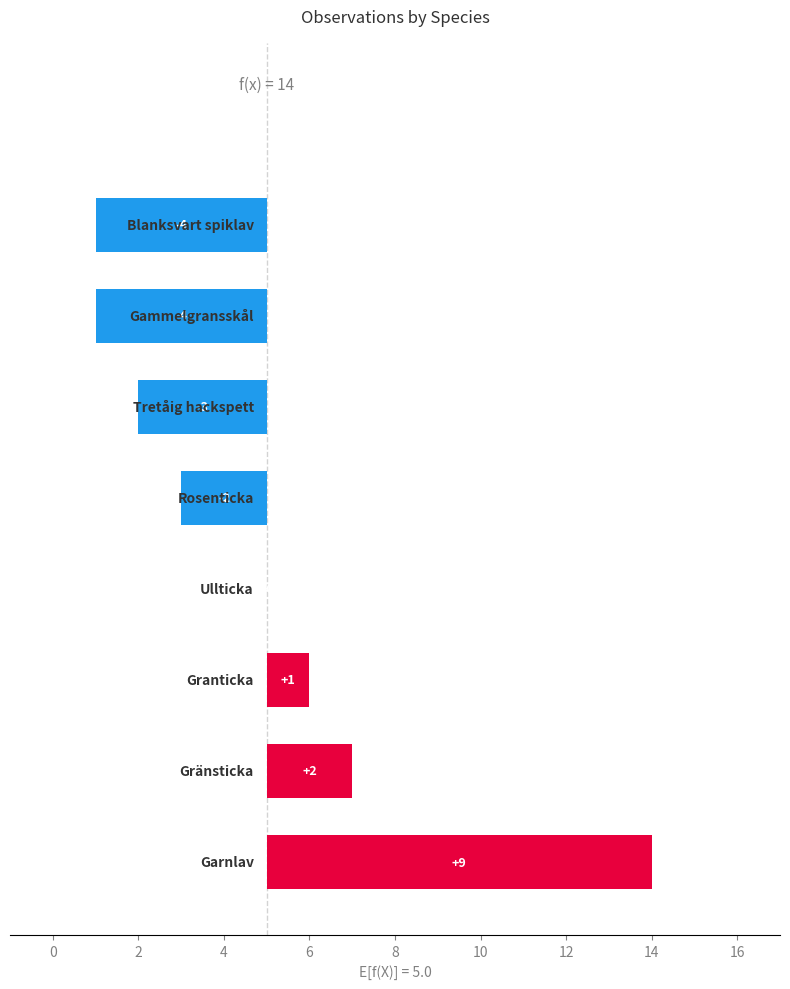

Is it true that the value at 4 is 6?

False